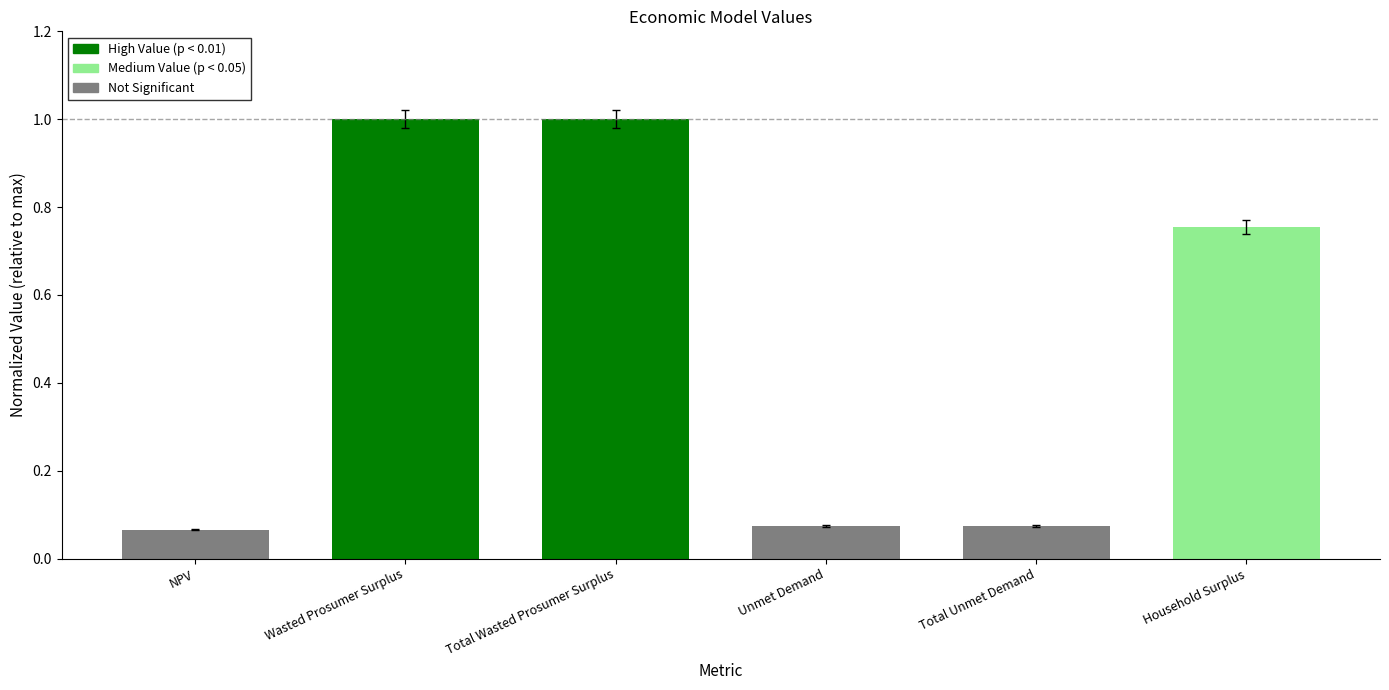

What is the difference between the values at Unmet Demand and Household Surplus?

0.7